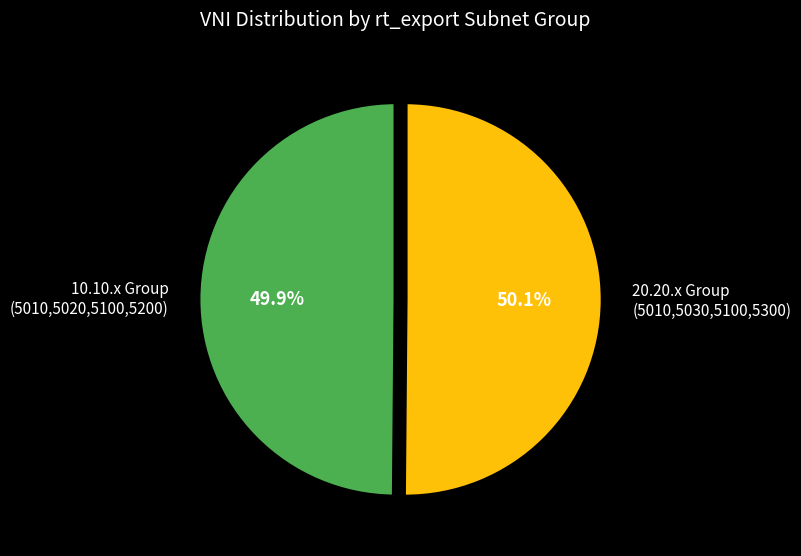

Is there a majority slice in this chart?

Yes